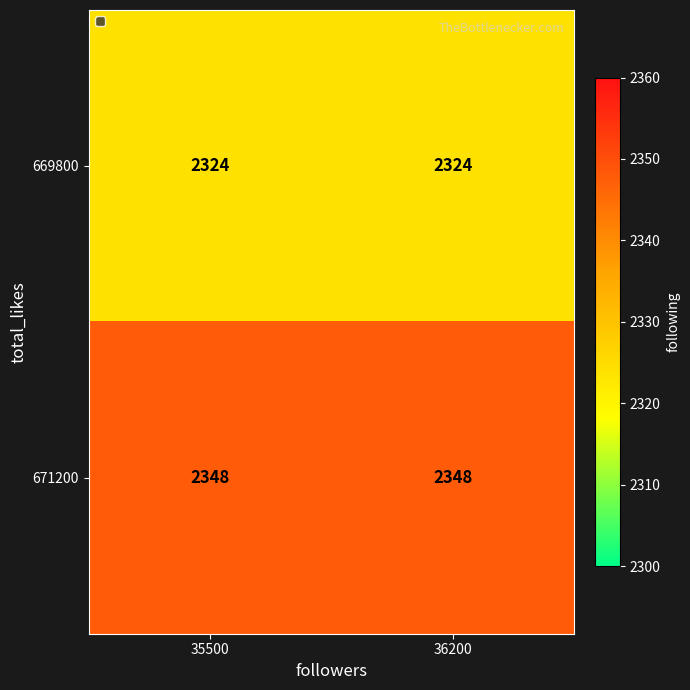

Is it true that 671200 equals 2348 at 36200?

True